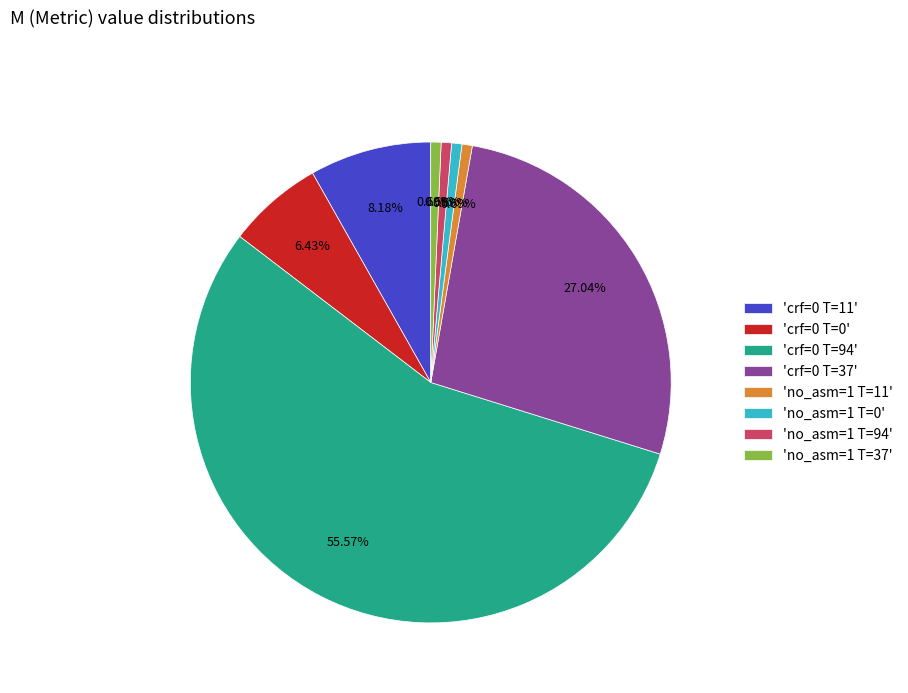

Approximately how many times larger is the value at 'no_asm=1 T=0' compared to 'no_asm=1 T=37'?

1.0